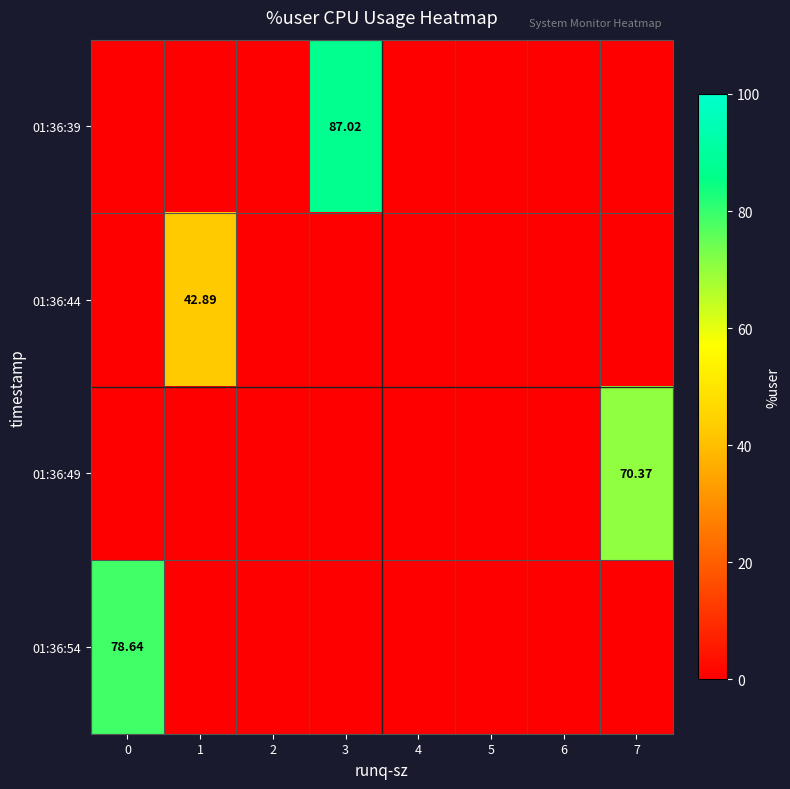

The value of 01:36:39 at 3 is 137.1. True or false?

False